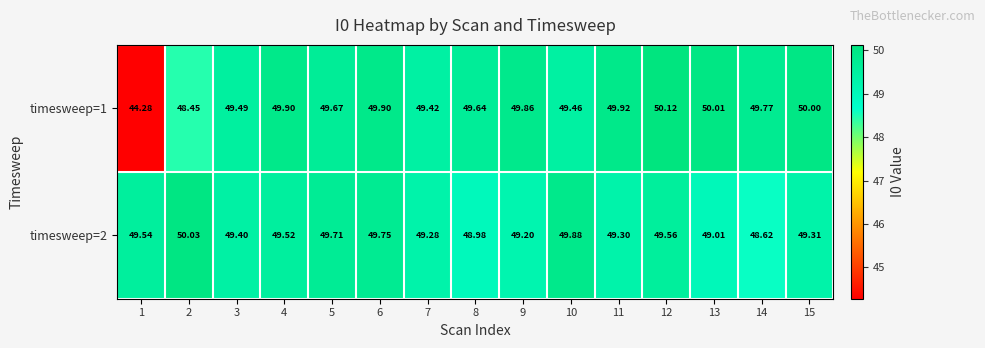

Is the value of timesweep=1 at 6 greater than the value of timesweep=2 at 2?

No